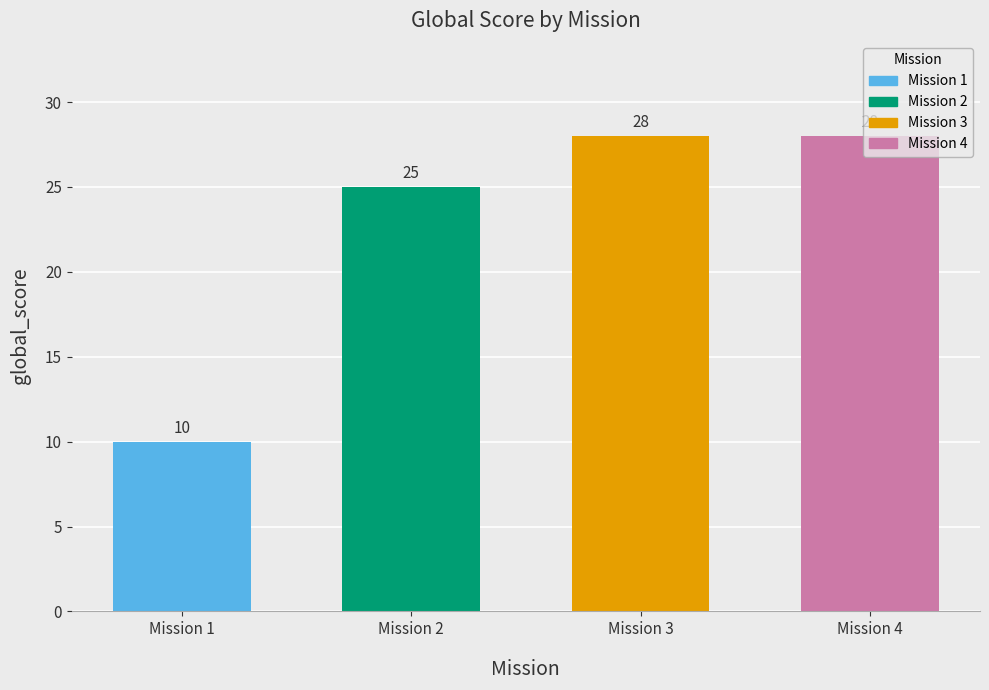

The value at Mission 2 is 42. True or false?

False